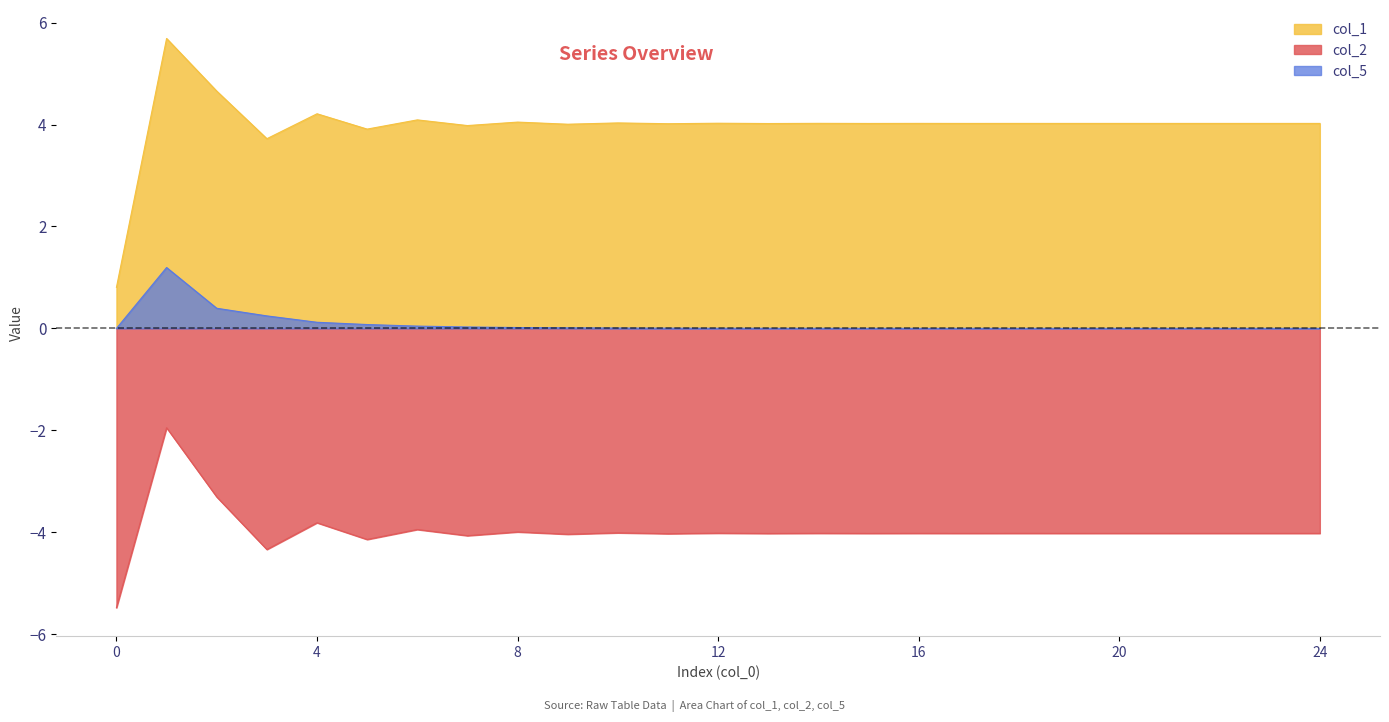

At which label is col_1 closest to 3?

3